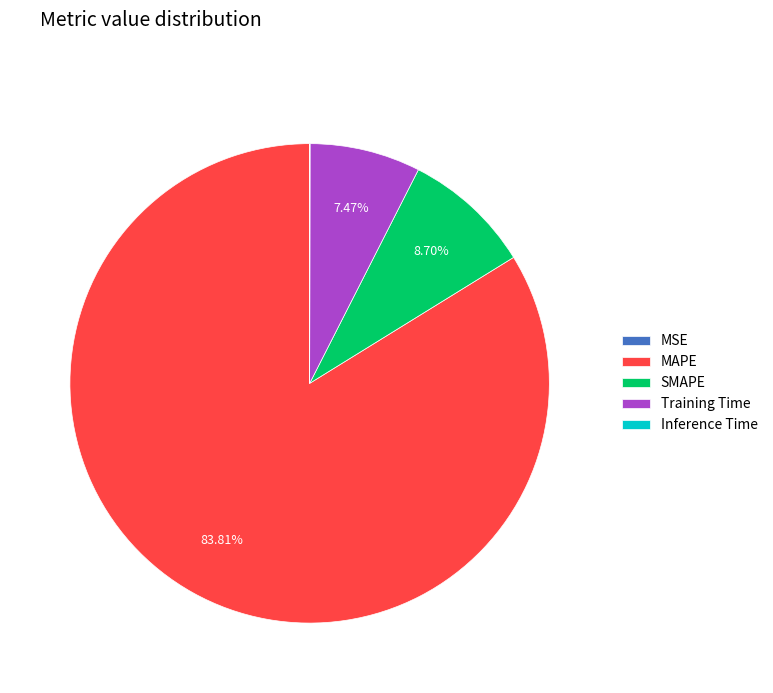

Which category has the biggest portion of the pie?

MAPE